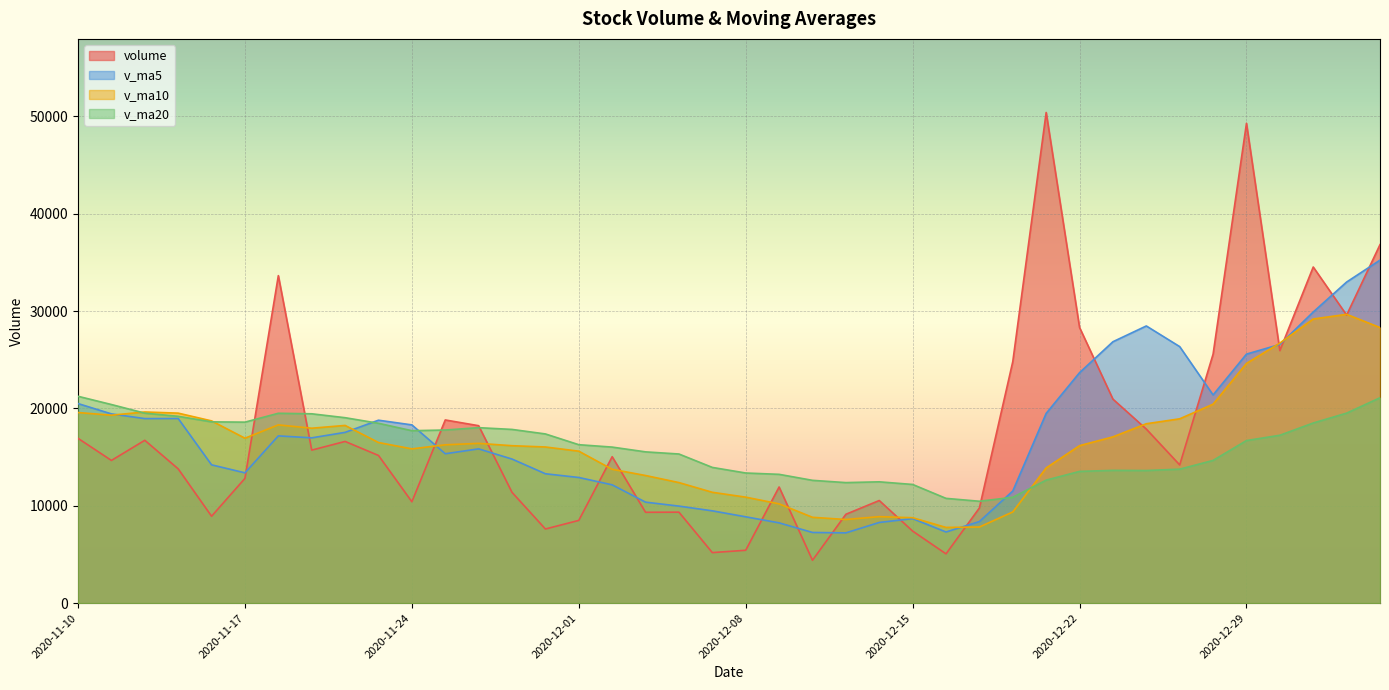

List the labels in order of v_ma20 value, largest first.

2020-11-10, 2021-01-05, 2020-11-11, 2021-01-04, 2020-11-12, 2020-11-18, 2020-11-19, 2020-11-13, 2020-11-20, 2020-11-16, 2020-11-17, 2020-12-31, 2020-11-23, 2020-11-26, 2020-11-27, 2020-11-25, 2020-11-24, 2020-11-30, 2020-12-30, 2020-12-29, 2020-12-01, 2020-12-02, 2020-12-03, 2020-12-04, 2020-12-28, 2020-12-07, 2020-12-25, 2020-12-23, 2020-12-24, 2020-12-22, 2020-12-08, 2020-12-09, 2020-12-21, 2020-12-10, 2020-12-14, 2020-12-11, 2020-12-15, 2020-12-18, 2020-12-16, 2020-12-17